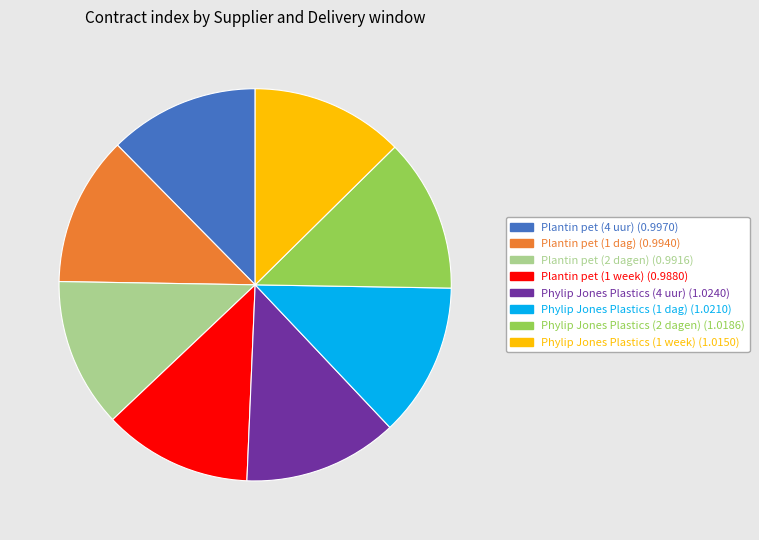

True or false: Plantin pet (2 dagen) accounts for 19% of the total.

False